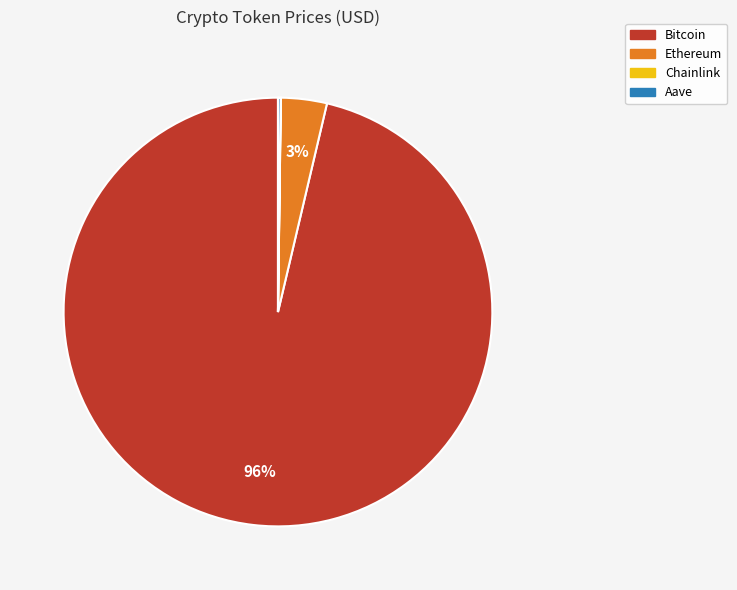

What is the largest slice in the pie chart?

Bitcoin